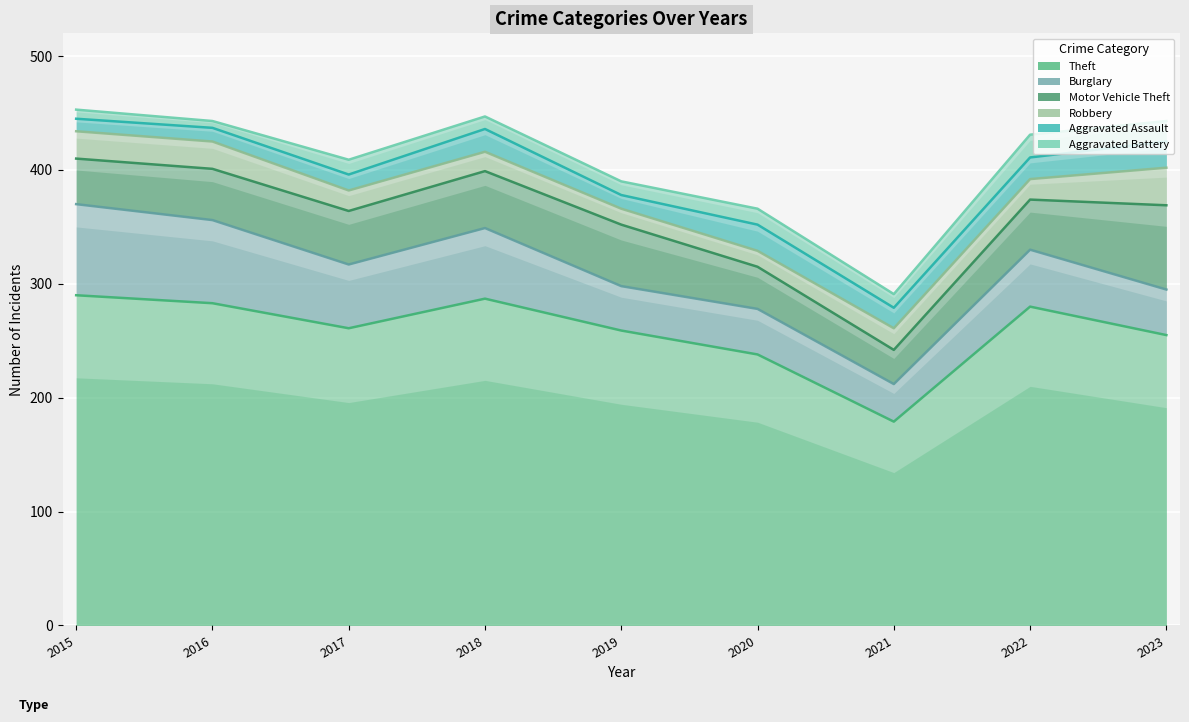

Is it true that Burglary equals 14 at 2017?

False